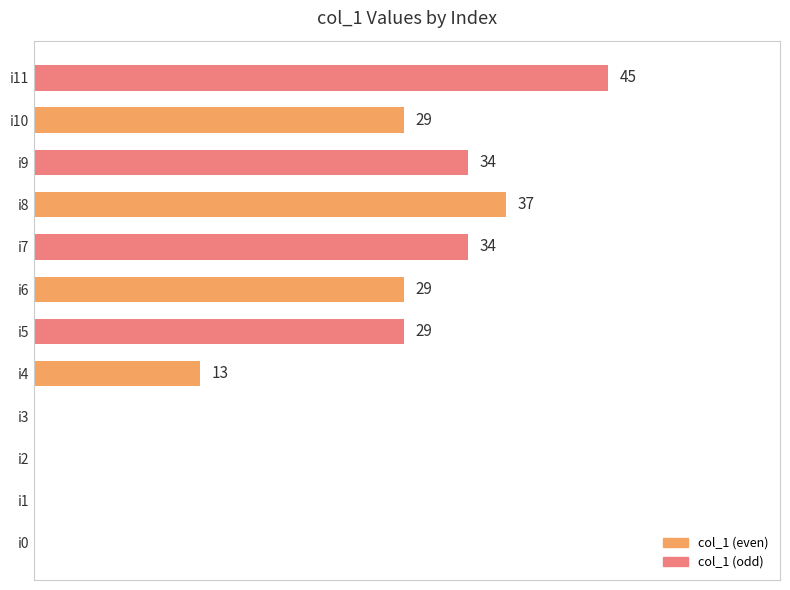

Are the bars grouped side by side (vs. stacked)?

No